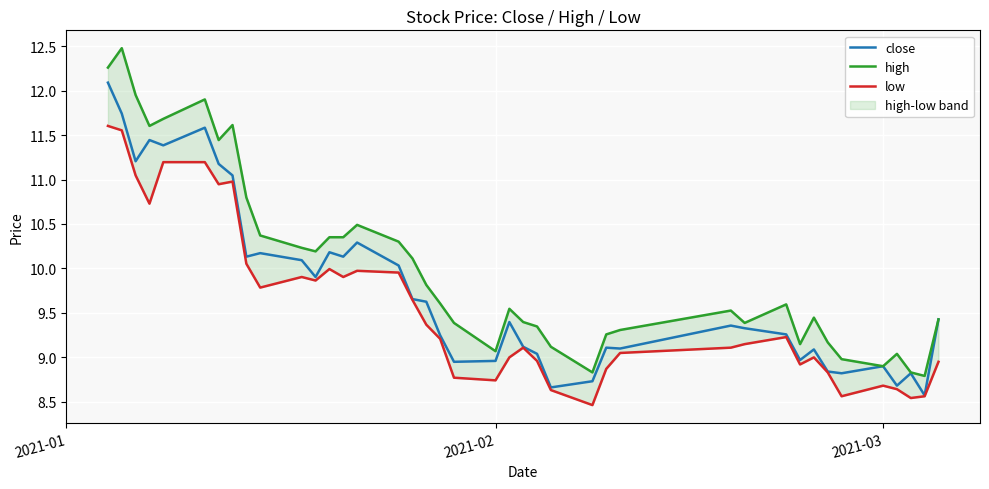

The close series shows 8.9 at 2021-03. True or false?

True